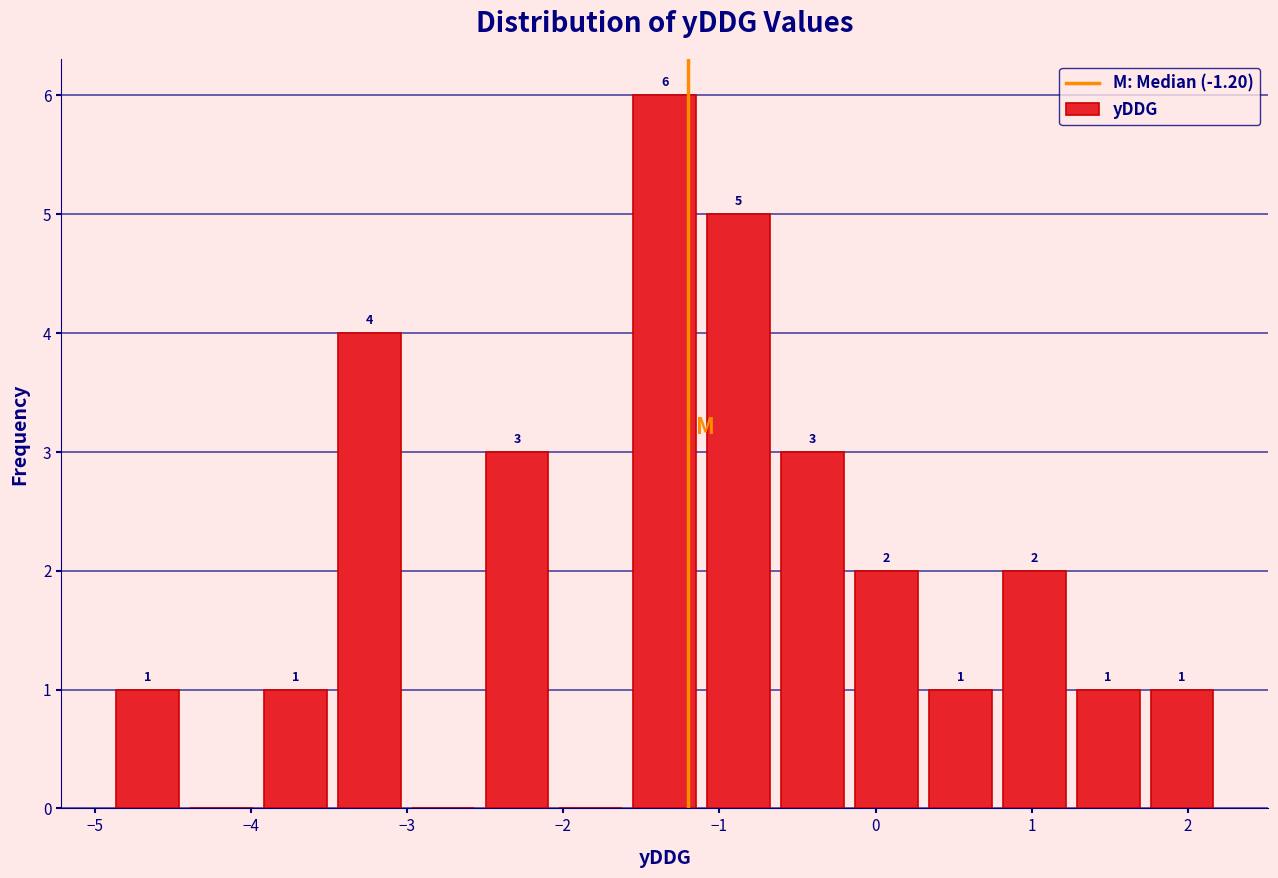

Which range on the x-axis has the tallest bar?

-1.6 to -1.1